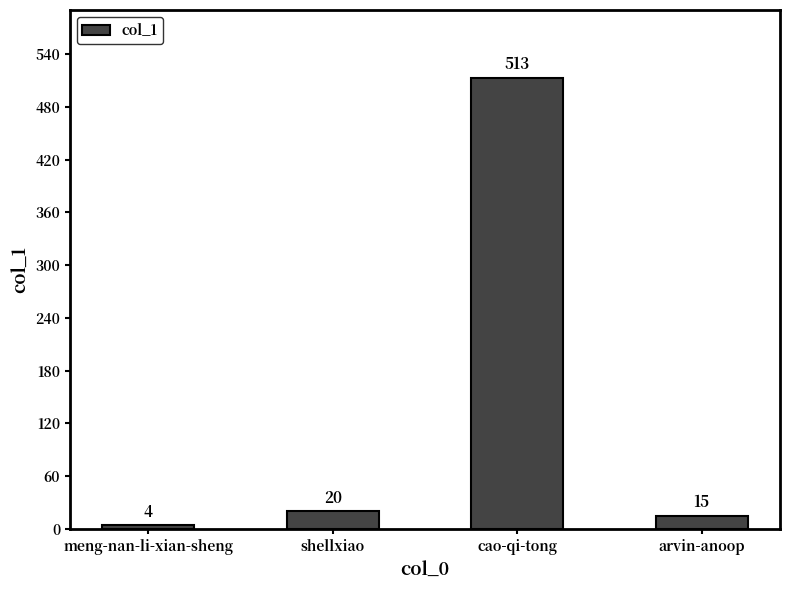

Count the number of data series in this chart.

1